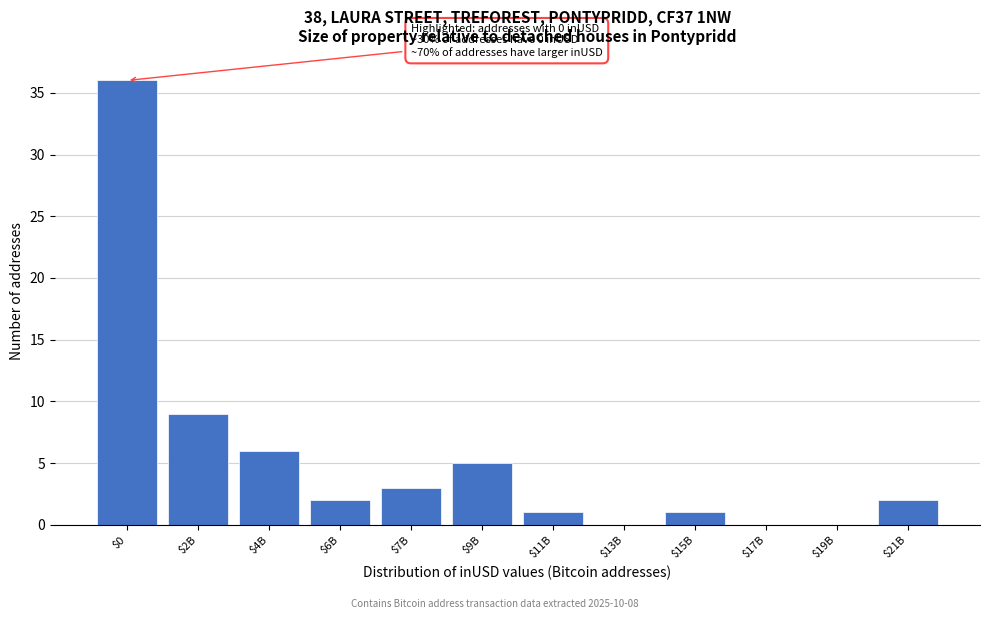

Is it true that the value at $4B is 6?

True